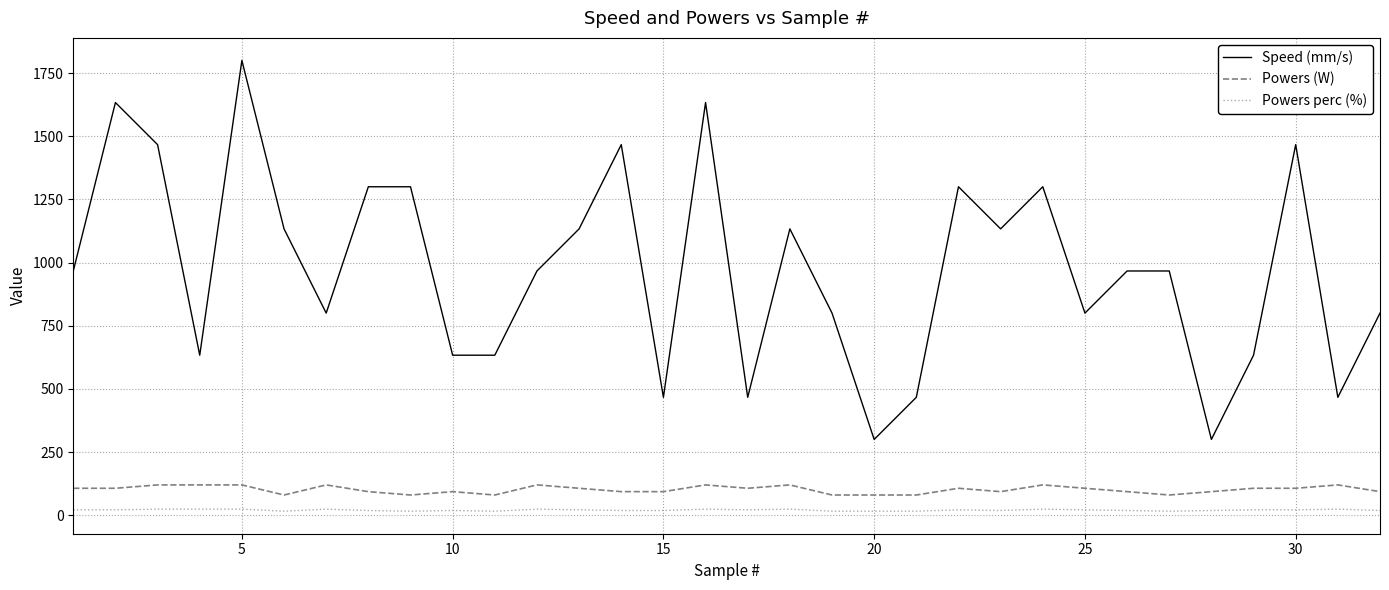

What is the difference between the maximum and minimum values in the Powers (W) series?

40.0